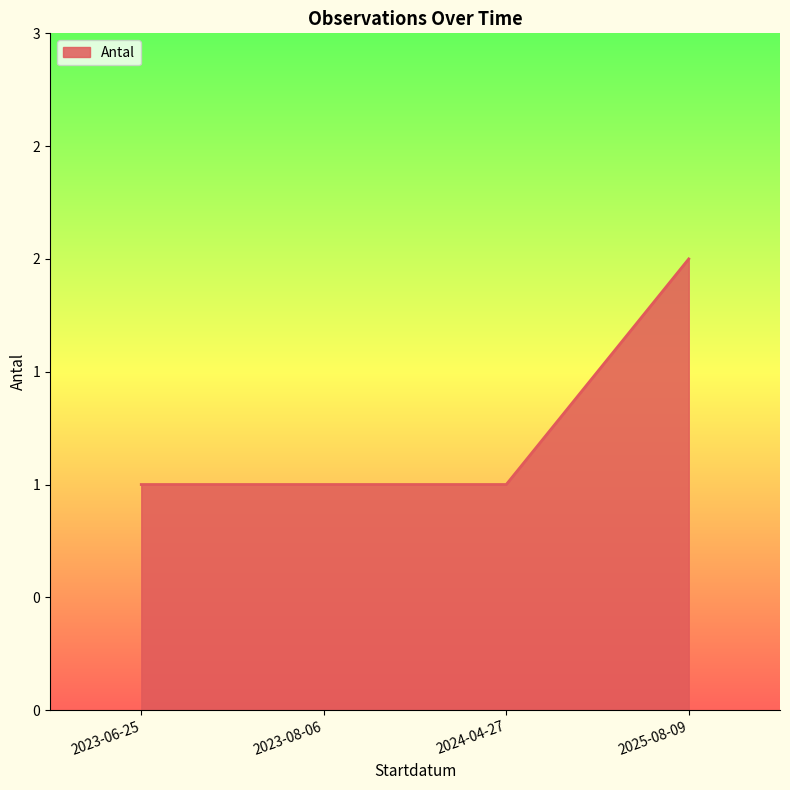

Rank the categories by value from lowest to highest.

2023-06-25, 2023-08-06, 2024-04-27, 2025-08-09